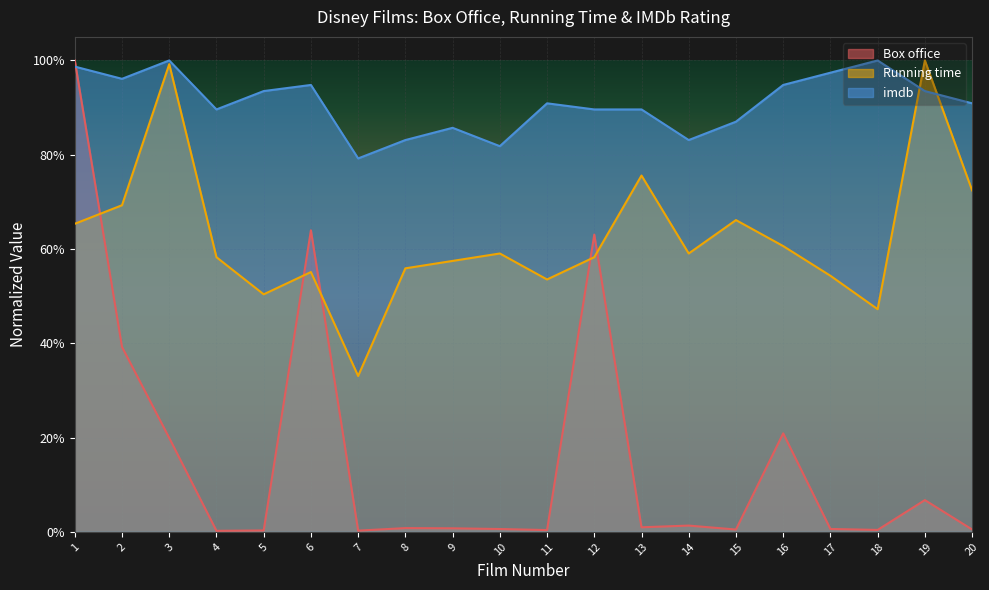

What is the approximate value of Running time at 2?

0.7